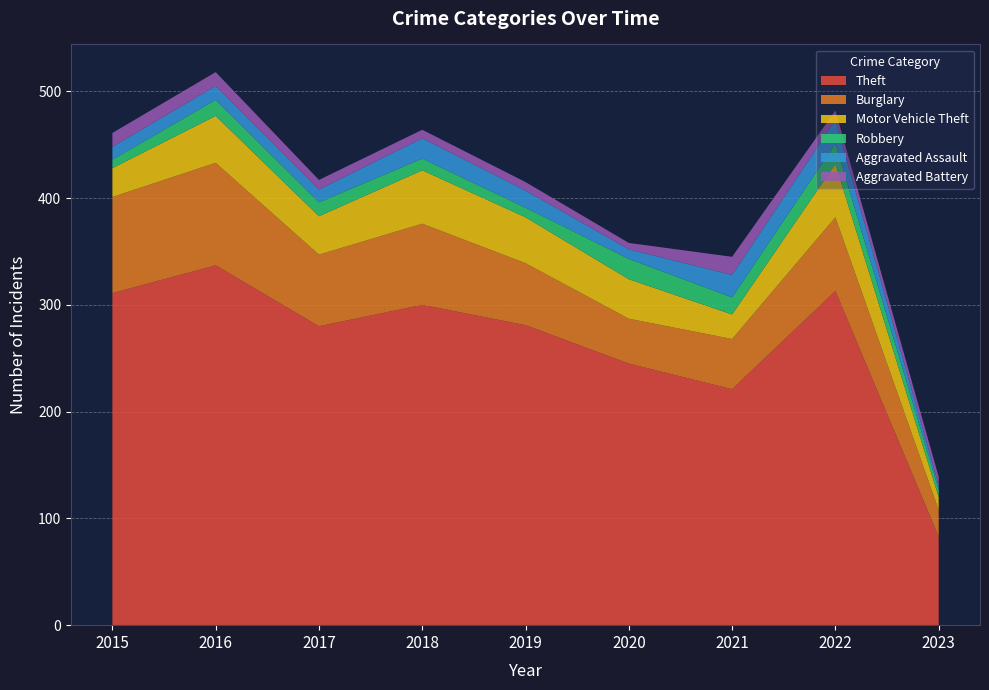

Reading right to left, list all the values displayed in this chart.

Theft: 2023=83	2022=313	2021=221	2020=245	2019=281	2018=300	2017=280	2016=337	2015=311
Burglary: 2023=25	2022=69	2021=47	2020=42	2019=58	2018=76	2017=67	2016=96	2015=90
Motor Vehicle Theft: 2023=12	2022=50	2021=23	2020=37	2019=43	2018=50	2017=36	2016=44	2015=27
Robbery: 2023=7	2022=19	2021=16	2020=19	2019=9	2018=11	2017=13	2016=15	2015=8
Aggravated Assault: 2023=4	2022=22	2021=21	2020=9	2019=16	2018=19	2017=12	2016=13	2015=12
Aggravated Battery: 2023=8	2022=9	2021=17	2020=6	2019=8	2018=8	2017=9	2016=13	2015=13